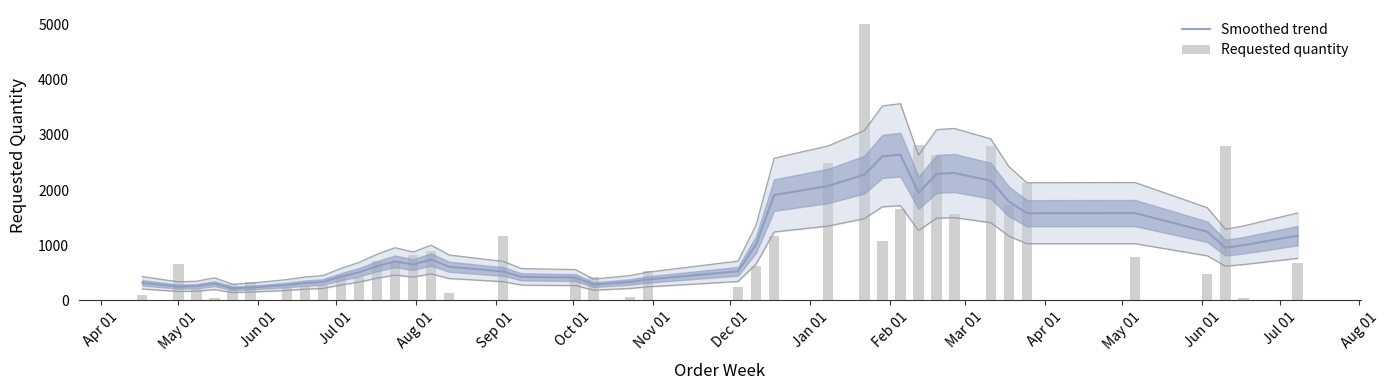

What is the sum of all Requested quantity values?

39850.0